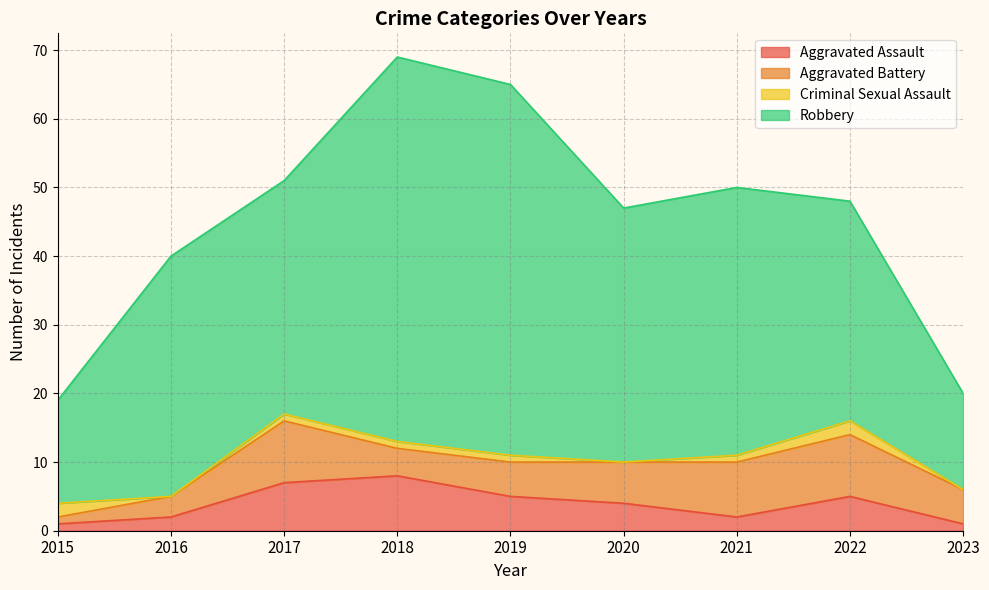

What is the difference between the Aggravated Assault values at 2016 and 2017?

5